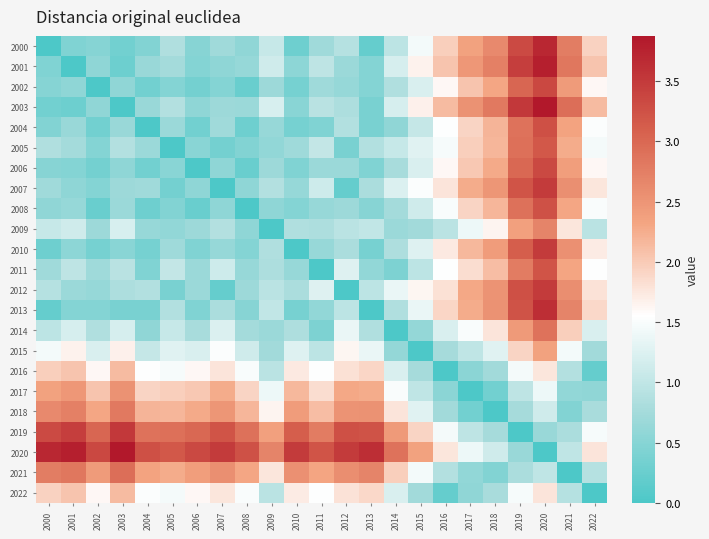

What is the maximum value shown in the chart?

3.9